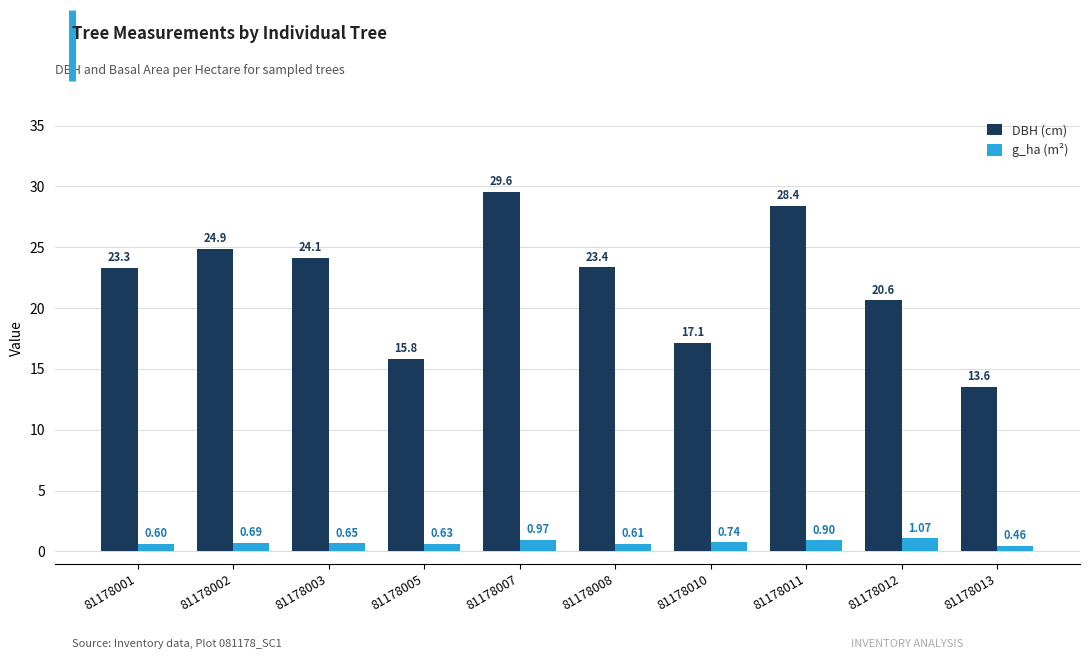

How many data points in DBH (cm) are less than 23?

4